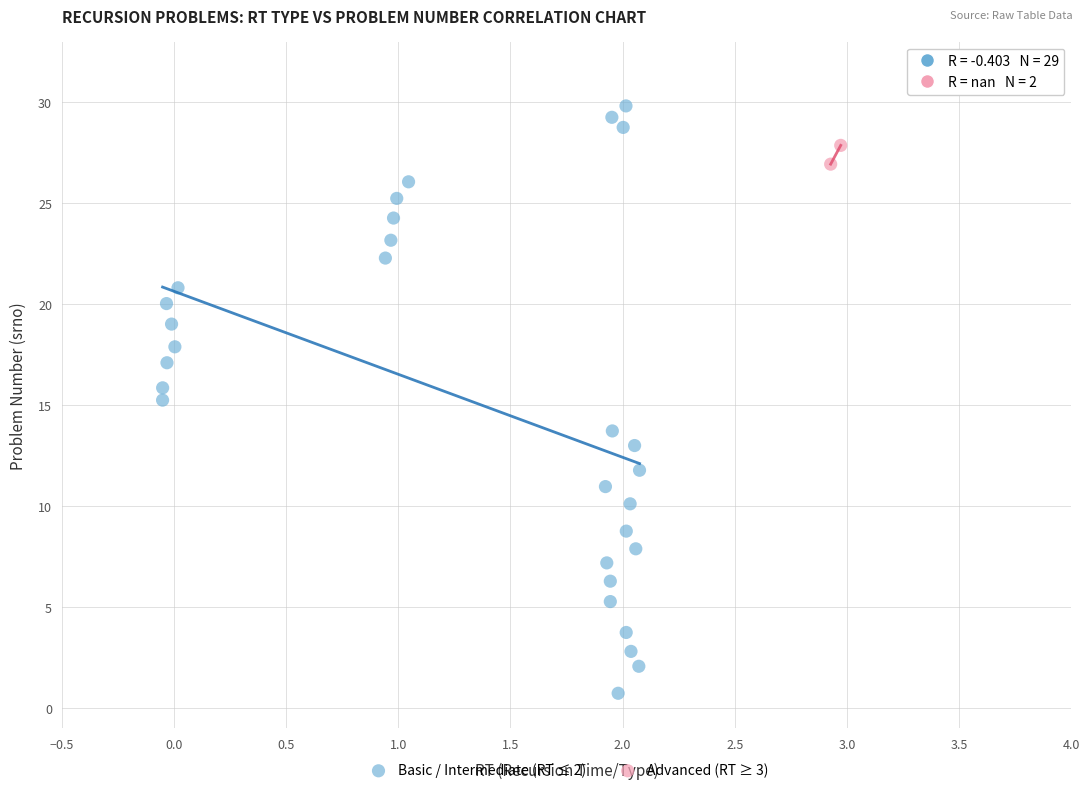

Which series reaches the maximum Y coordinate?

Basic / Intermediate (RT ≤ 2)